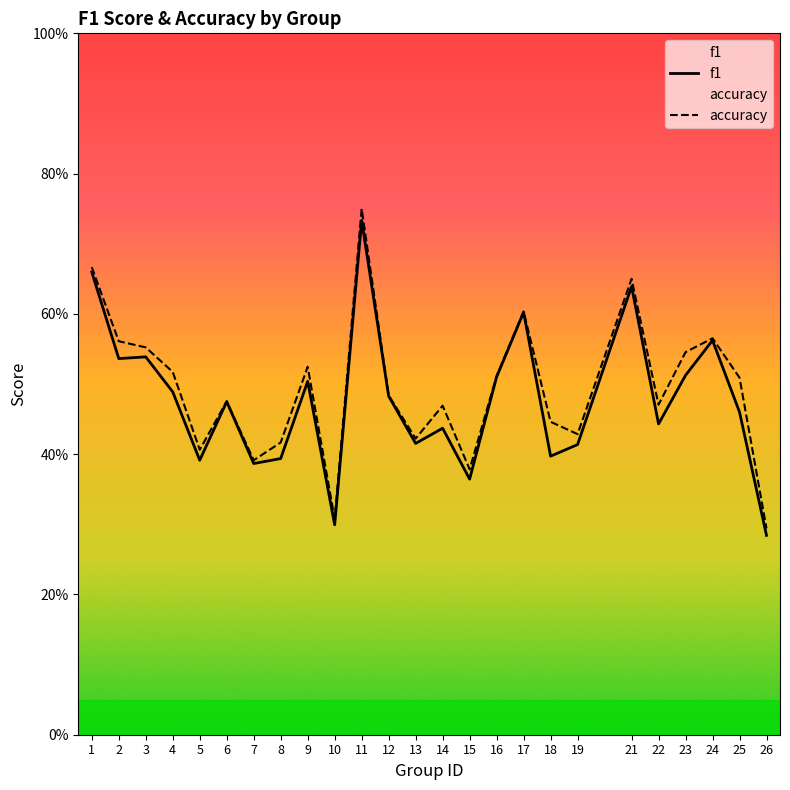

Does the chart display data point markers on the line(s)?

No